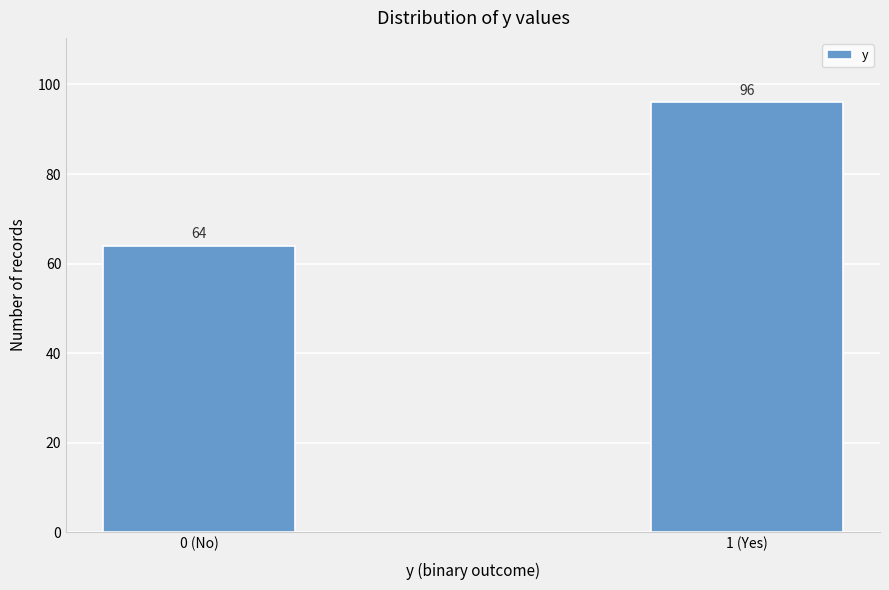

Reading left to right, what are all the values shown in this chart?

0 (No)=64	1 (Yes)=96